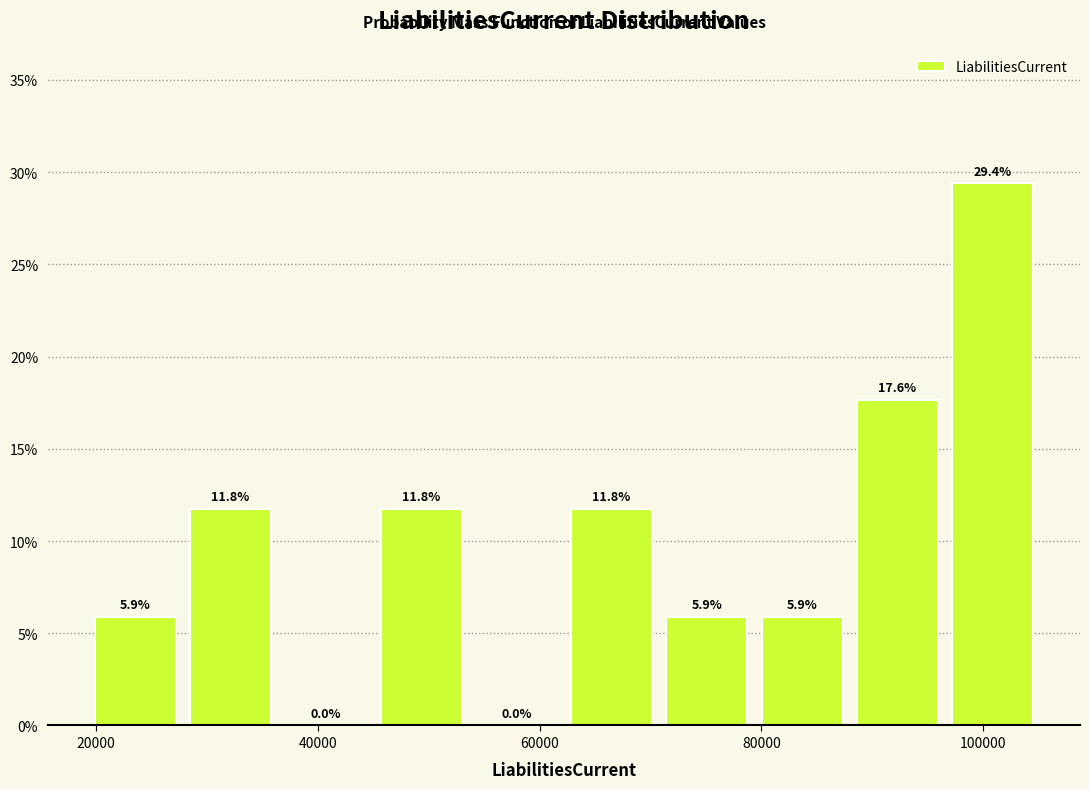

Reading left to right, transcribe this chart: for each bar, give the range it covers on the x-axis and its height. The bar edges are not printed on the chart, so give them approximately, as read against the axis.

20000 to 28000: 5.9
28000 to 36000: 11.8
36000 to 46000: 0.0
46000 to 54000: 11.8
54000 to 62000: 0.0
62000 to 70000: 11.8
70000 to 80000: 5.9
80000 to 88000: 5.9
88000 to 96000: 17.6
96000 to 106000: 29.4